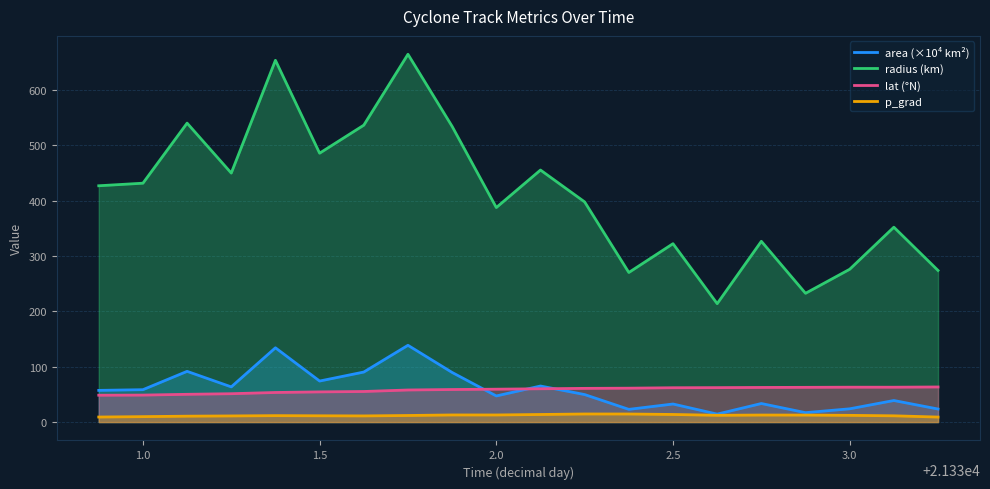

Which series has the widest spread of values?

radius (km)